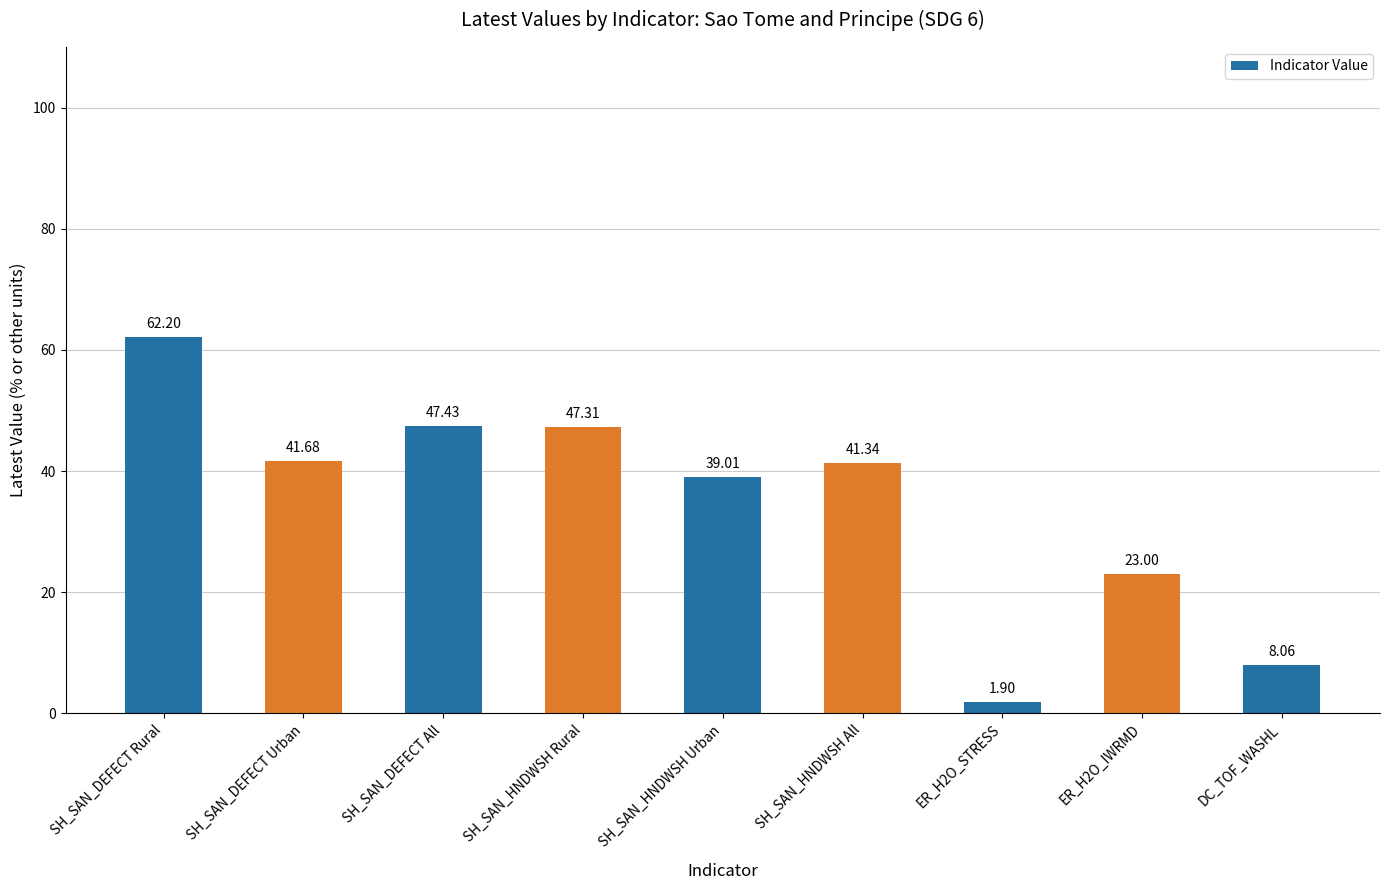

Where does the data first go above 41?

SH_SAN_DEFECT Rural